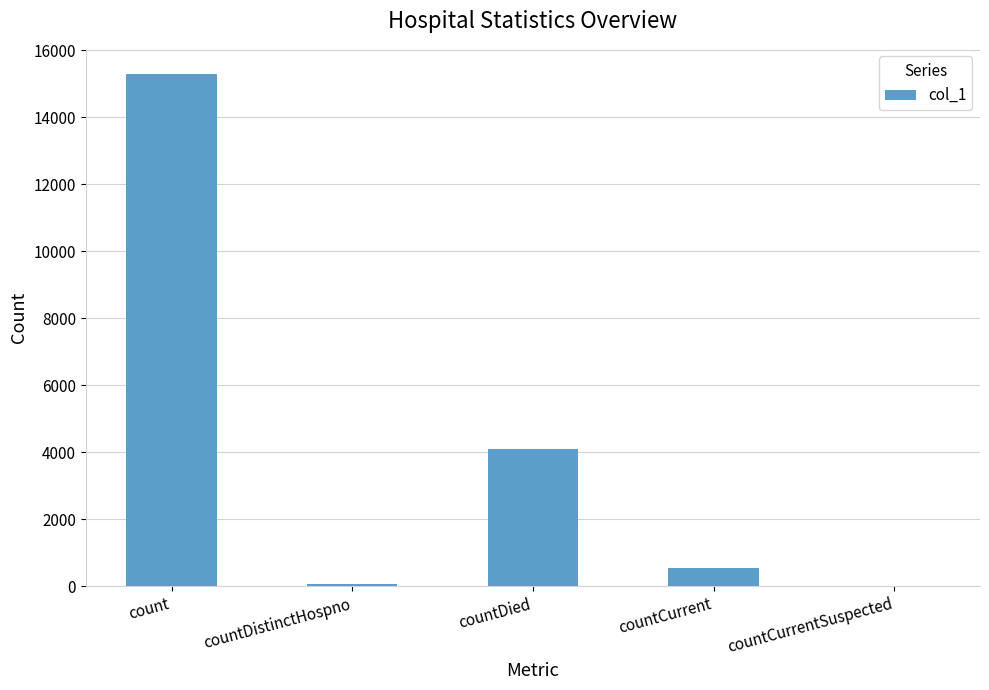

How many distinct data groups are displayed?

1